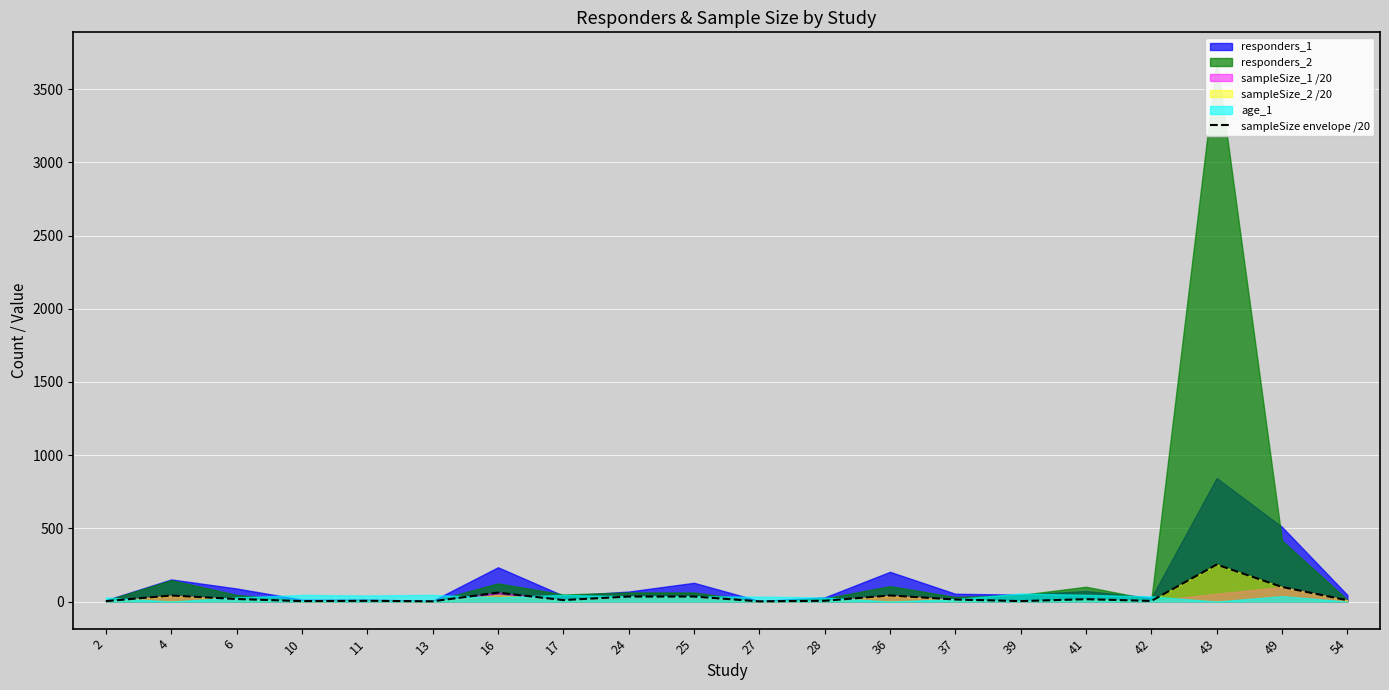

True or false: the data has more than 1 interior local peaks.

True